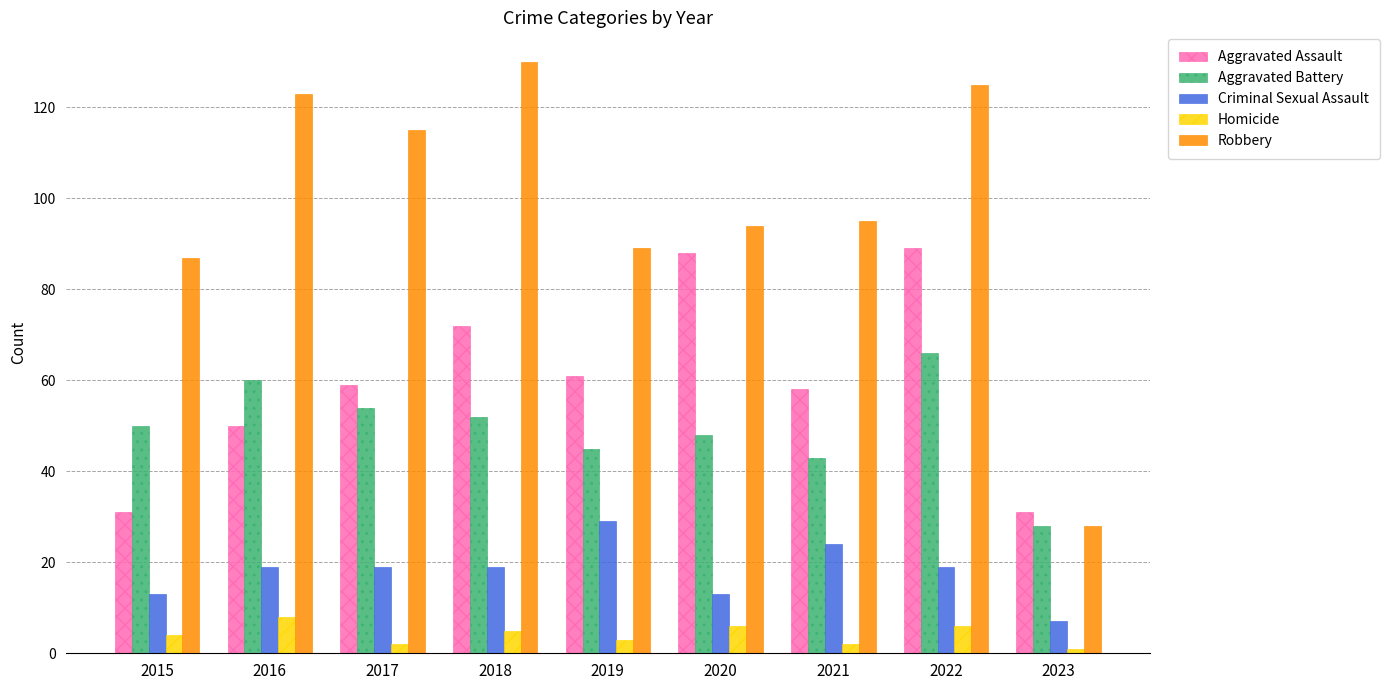

Which category has the highest value in the Homicide series?

2016